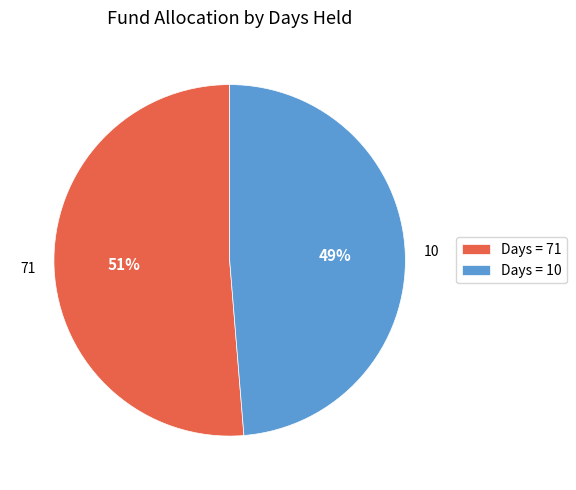

Rank the categories by value from highest to lowest.

Days = 71, Days = 10